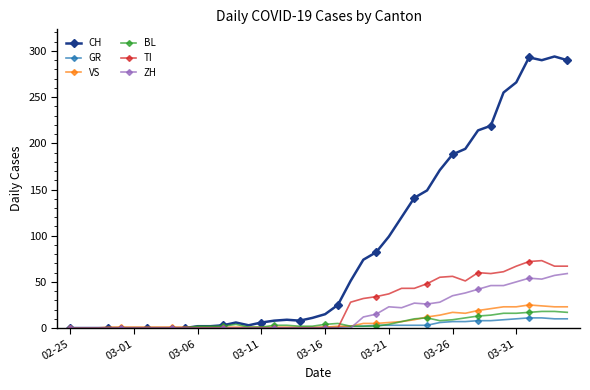

True or false: CH has more than 1 points higher than both neighbors.

True